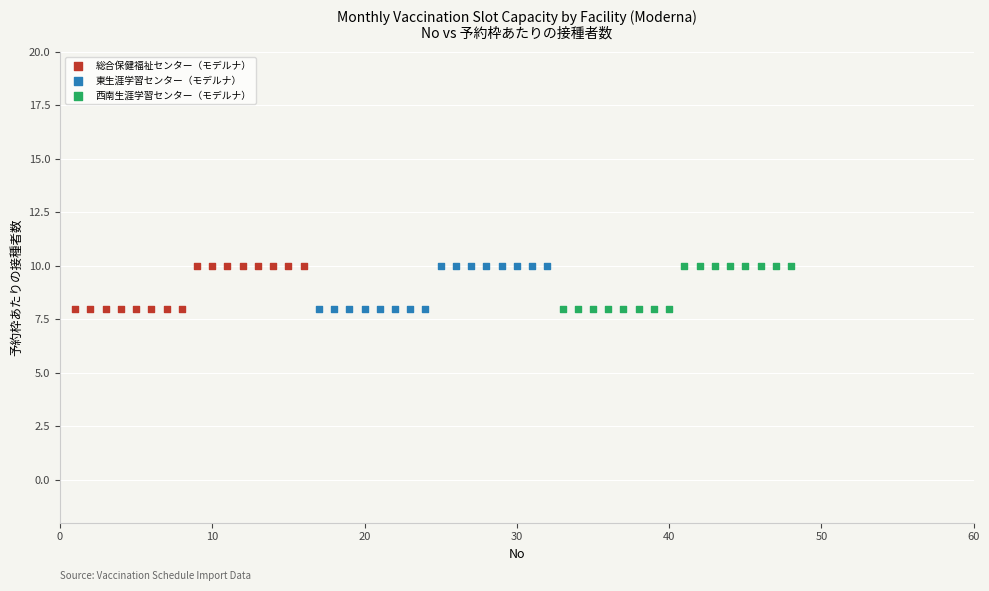

What are all the series names shown in the legend?

総合保健福祉センター（モデルナ）, 東生涯学習センター（モデルナ）, 西南生涯学習センター（モデルナ）